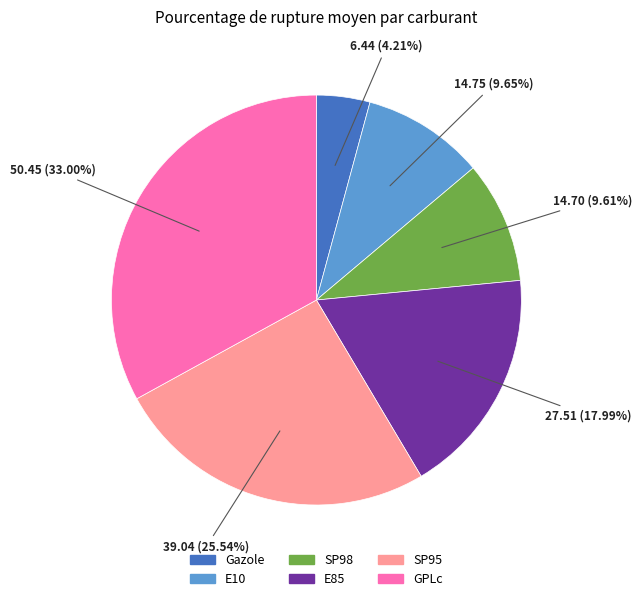

Does any single category account for the majority?

No